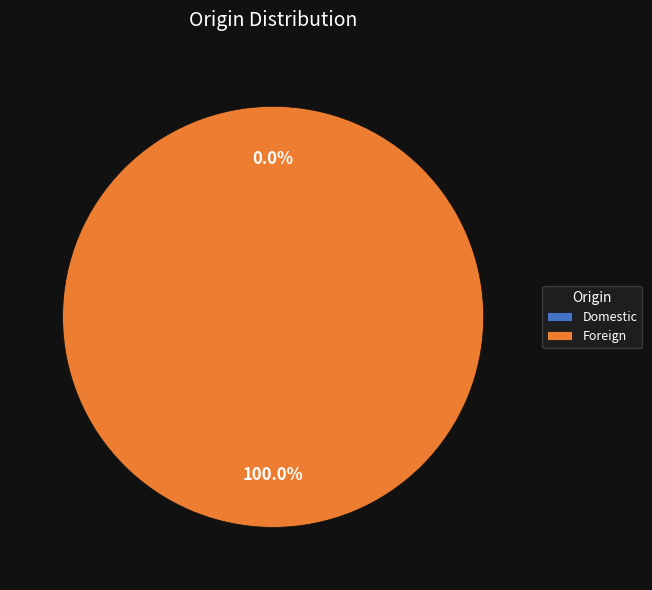

To the nearest percent, what is the combined percentage of Domestic and Foreign?

100%